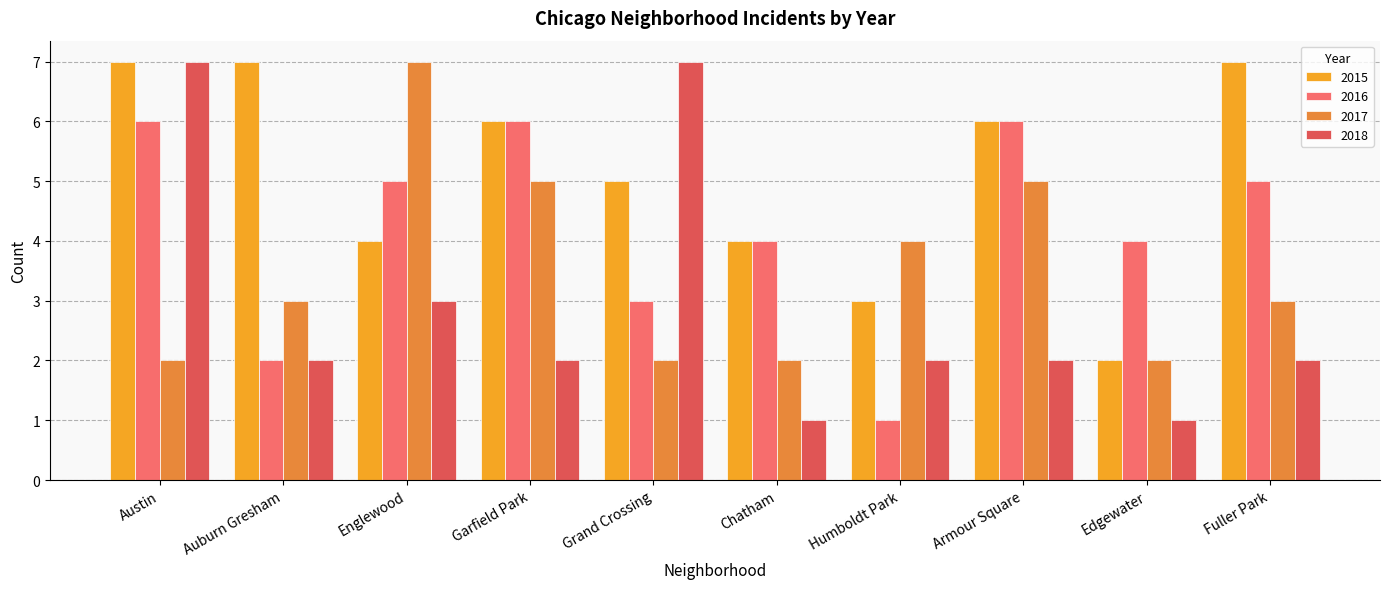

List the series in order of their overall mean, highest first.

2015, 2016, 2017, 2018